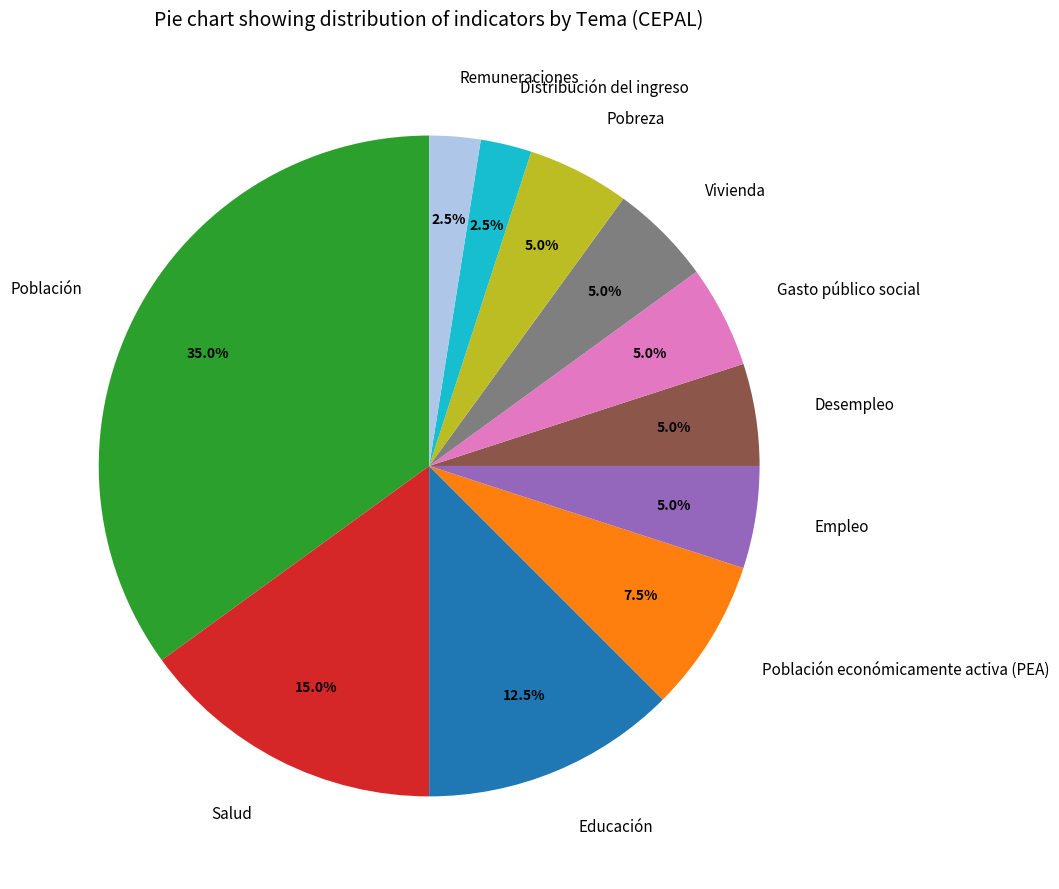

How many slices are in this pie chart?

11